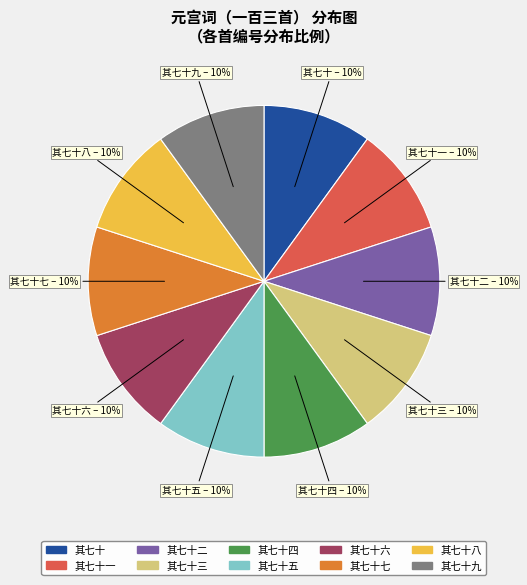

Does any single category account for the majority?

No